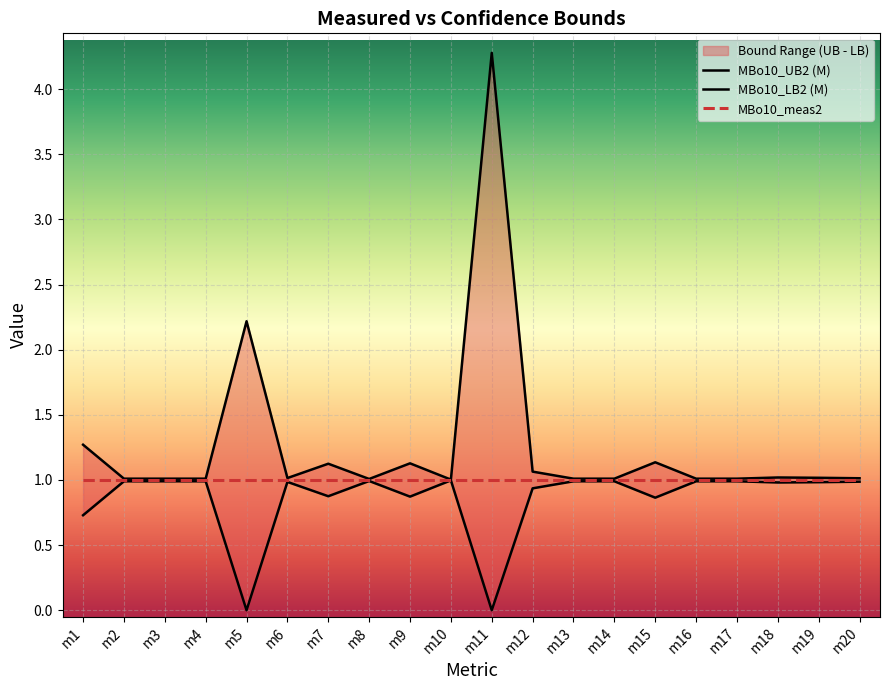

True or false: MBo10_LB2 (M) and MBo10_UB2 (M) cross at least once.

False